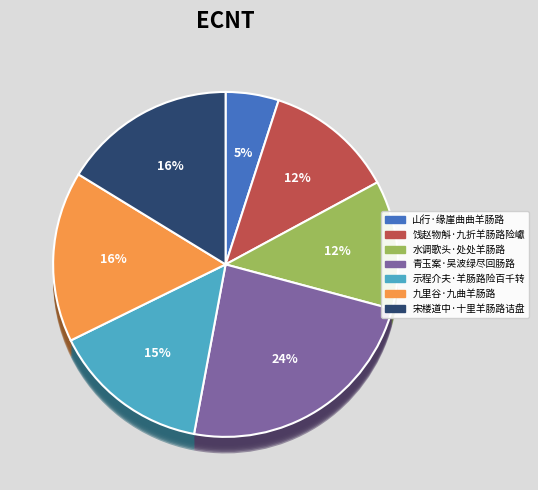

Which category has the smallest portion of the pie?

山行·缘崖曲曲羊肠路